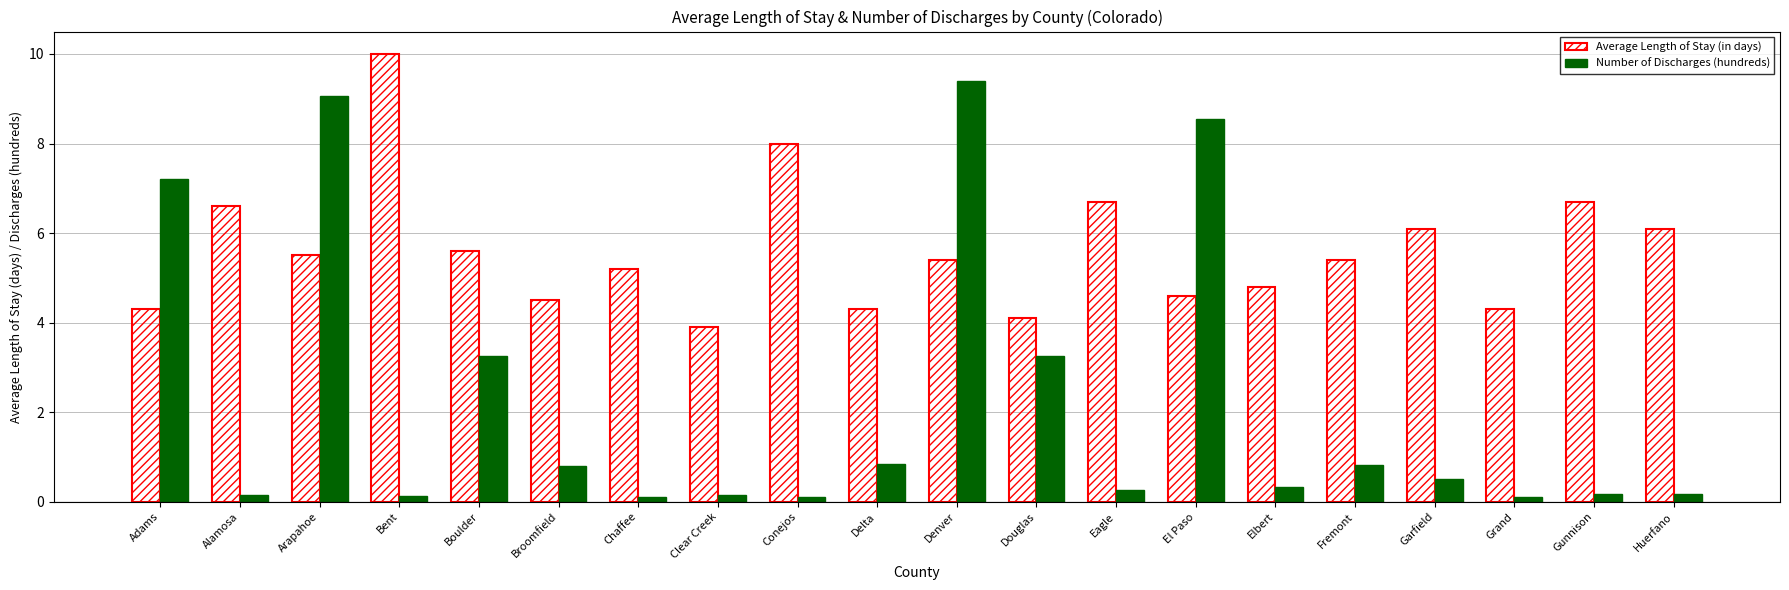

How many groups of bars are there?

20